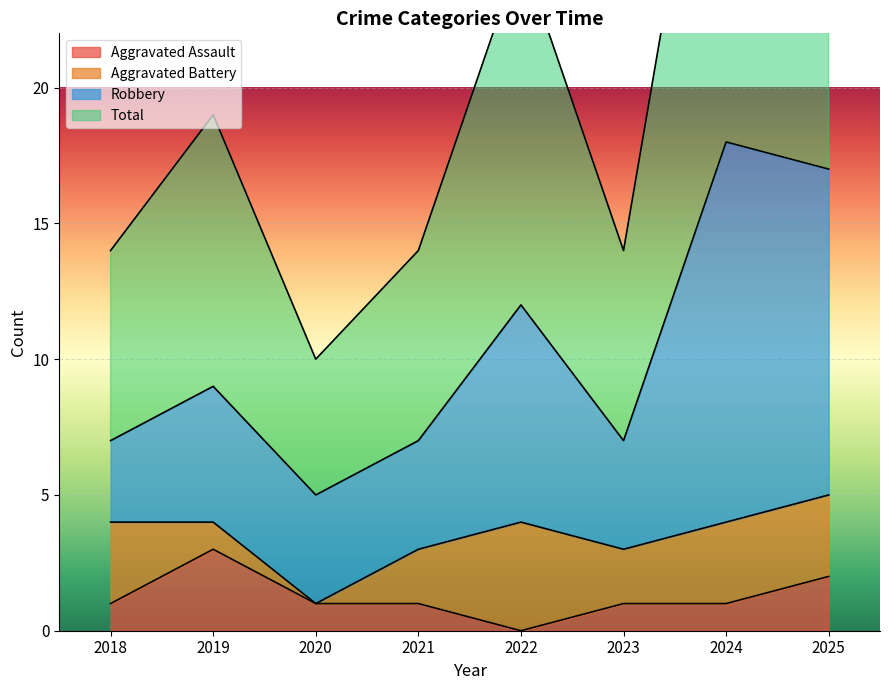

The Aggravated Assault series shows 0 at 2022. True or false?

True